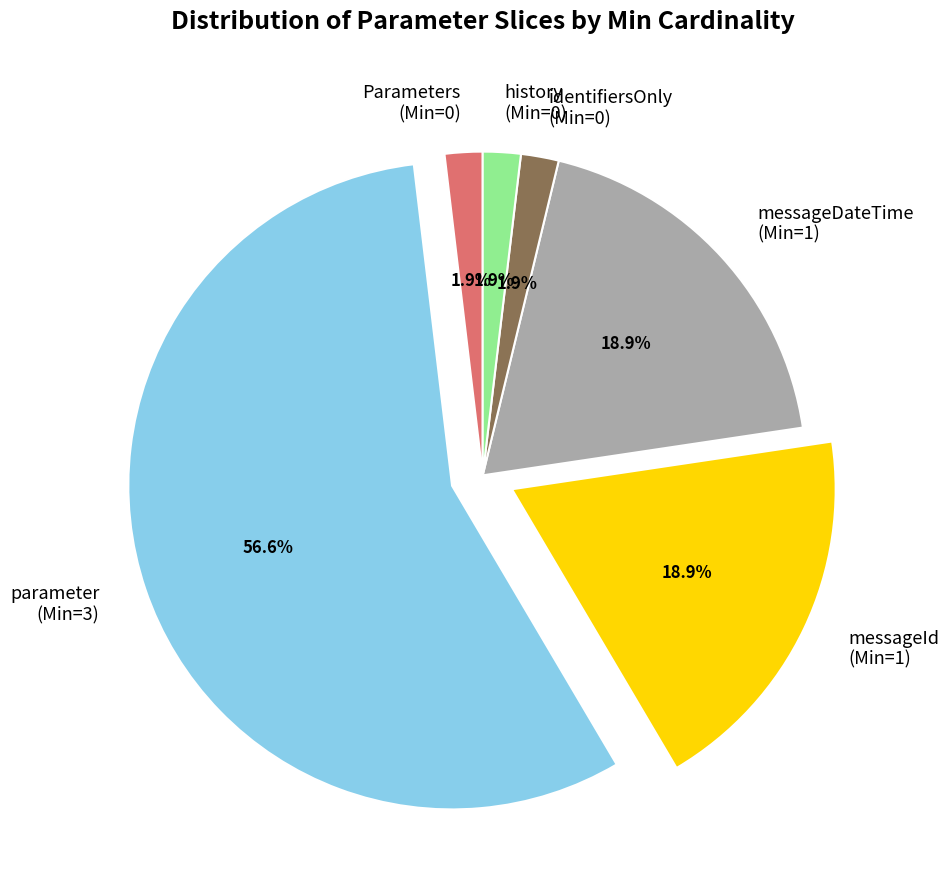

Which slice is the largest?

parameter (Min=3)